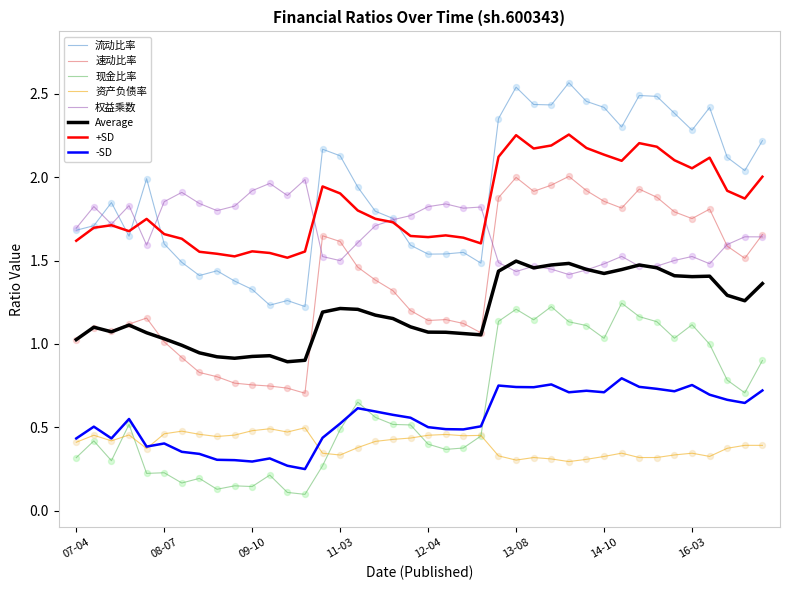

True or false: 流动比率 and 现金比率 cross at least once.

False